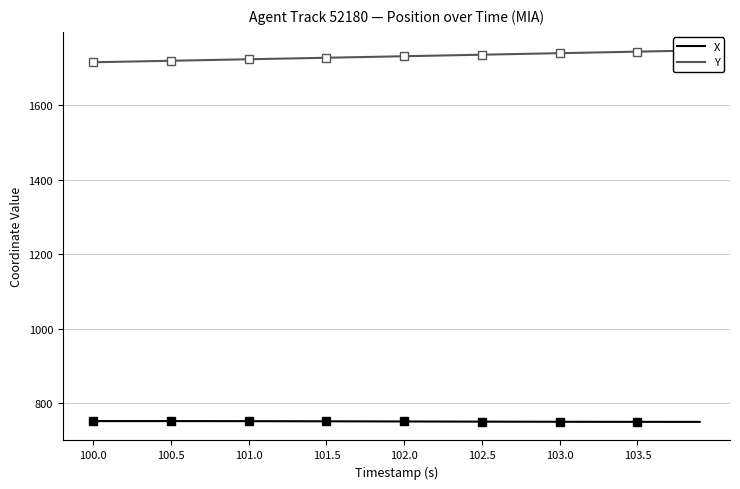

Reading right to left, transcribe all the data shown in this chart.

X: 749.2	749.2	749.2	749.3	749.3	749.3	749.4	749.4	749.5	749.5	749.6	749.6	749.7	749.8	749.9	750.0	750.0	750.1	750.2	750.3	750.4	750.5	750.6	750.7	750.8	750.8	750.9	751.0	751.1	751.1	751.2	751.2	751.3	751.3	751.3	751.3	751.3	751.3	751.3	751.3
Y: 1747.2	1746.4	1745.6	1744.8	1744.0	1743.1	1742.3	1741.5	1740.7	1739.8	1739.0	1738.2	1737.4	1736.6	1735.8	1734.9	1734.1	1733.3	1732.5	1731.7	1730.8	1730.0	1729.2	1728.4	1727.5	1726.7	1725.9	1725.1	1724.3	1723.5	1722.7	1721.9	1721.1	1720.3	1719.5	1718.7	1717.9	1717.1	1716.3	1715.5